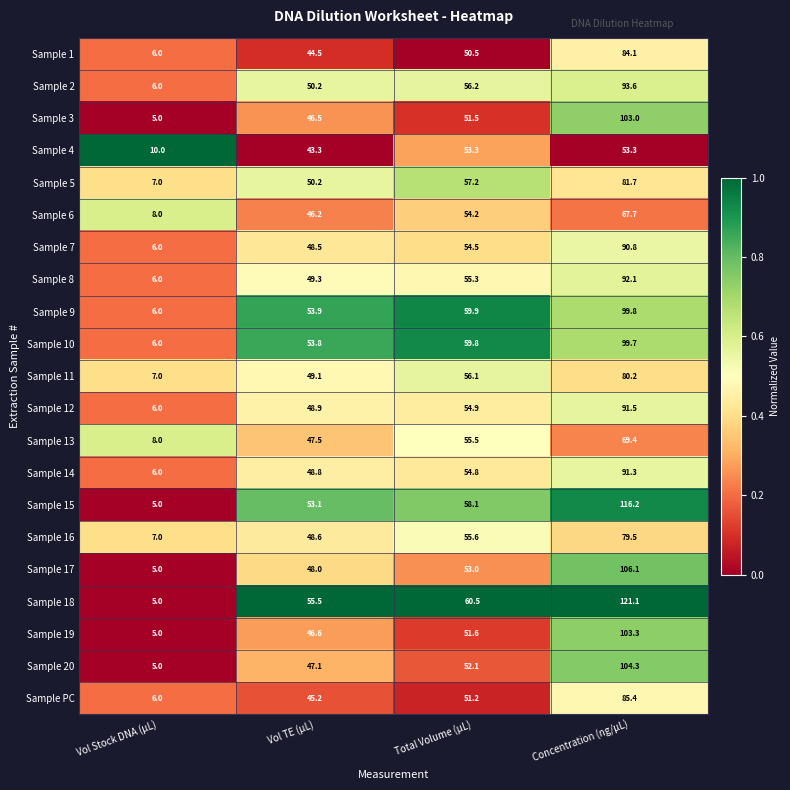

Count the number of categories in the chart.

4